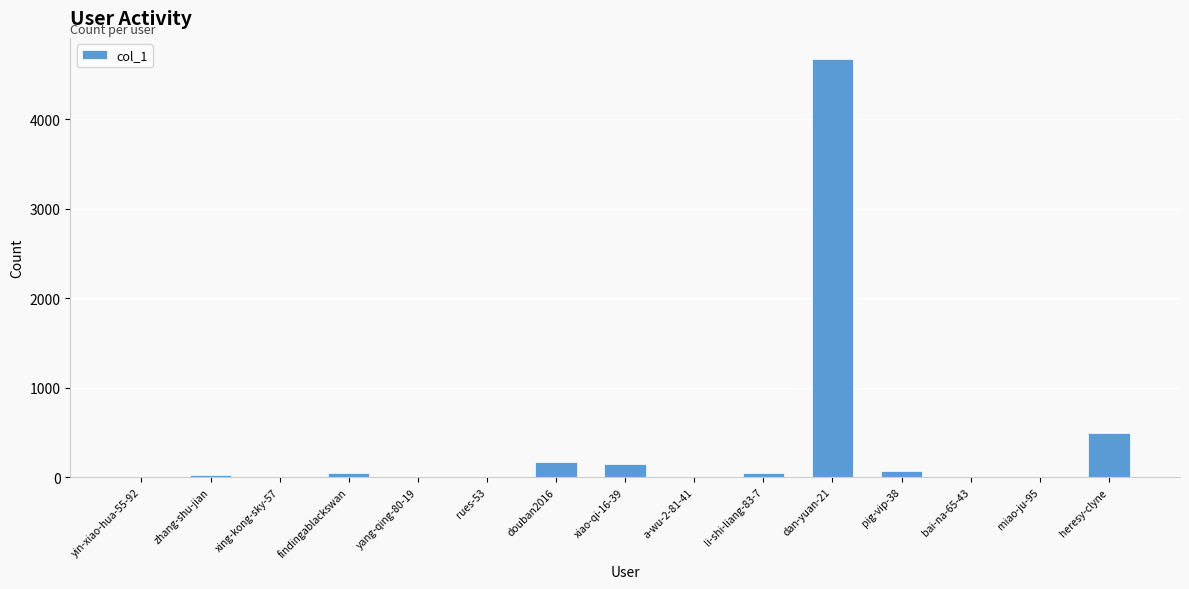

At which label is the value closest to 2337?

heresy-clyne